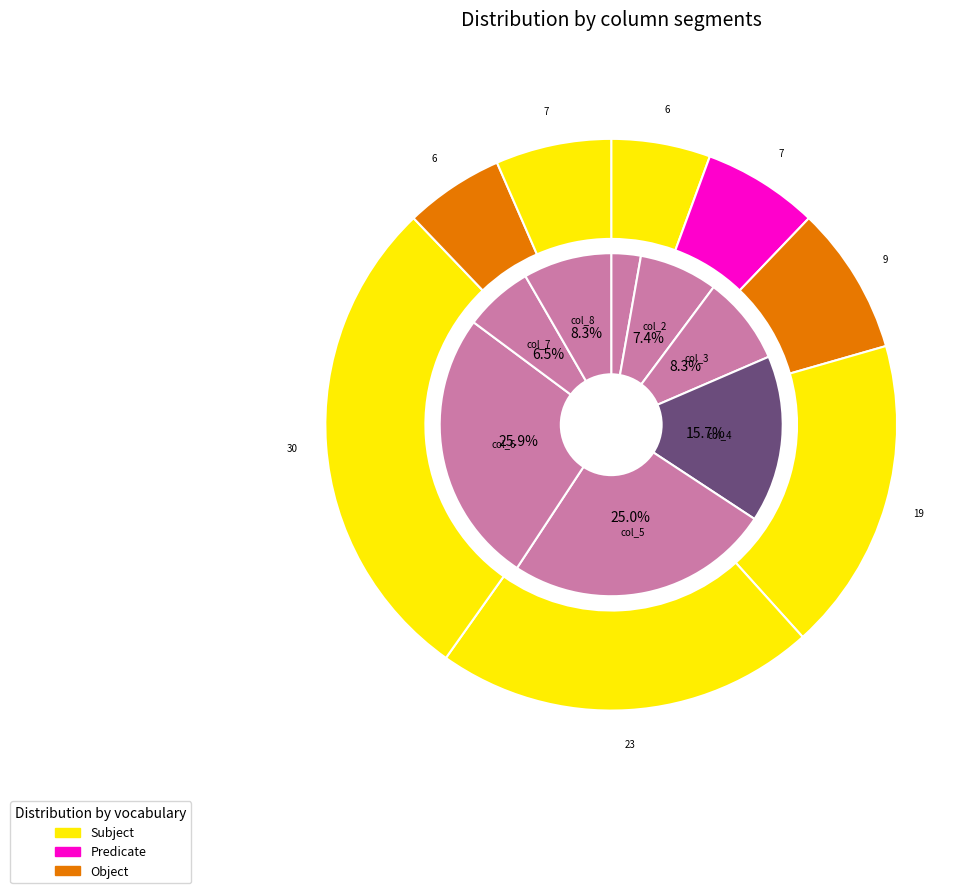

To the nearest percent, what percentage of the pie is col_5?

25%